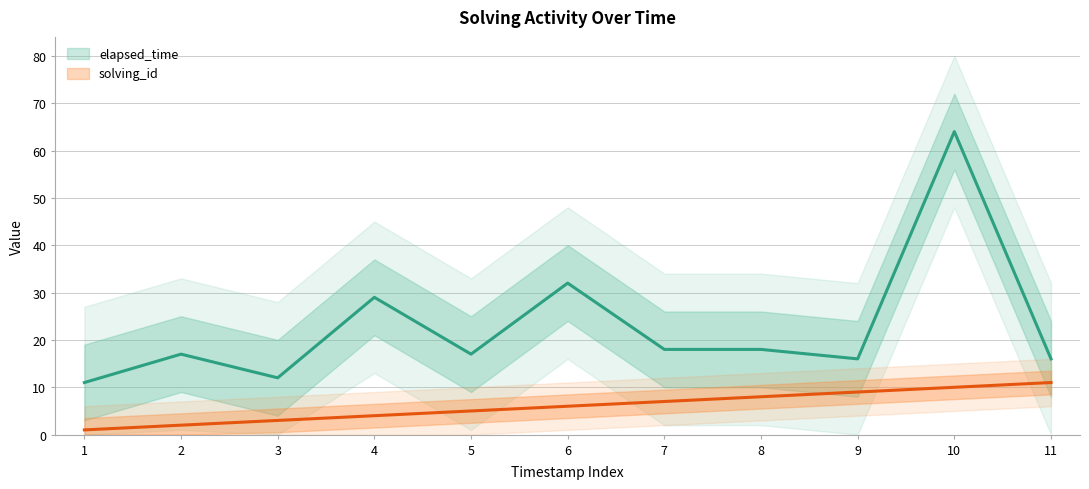

At which category does the chart reach its peak across all series?

10